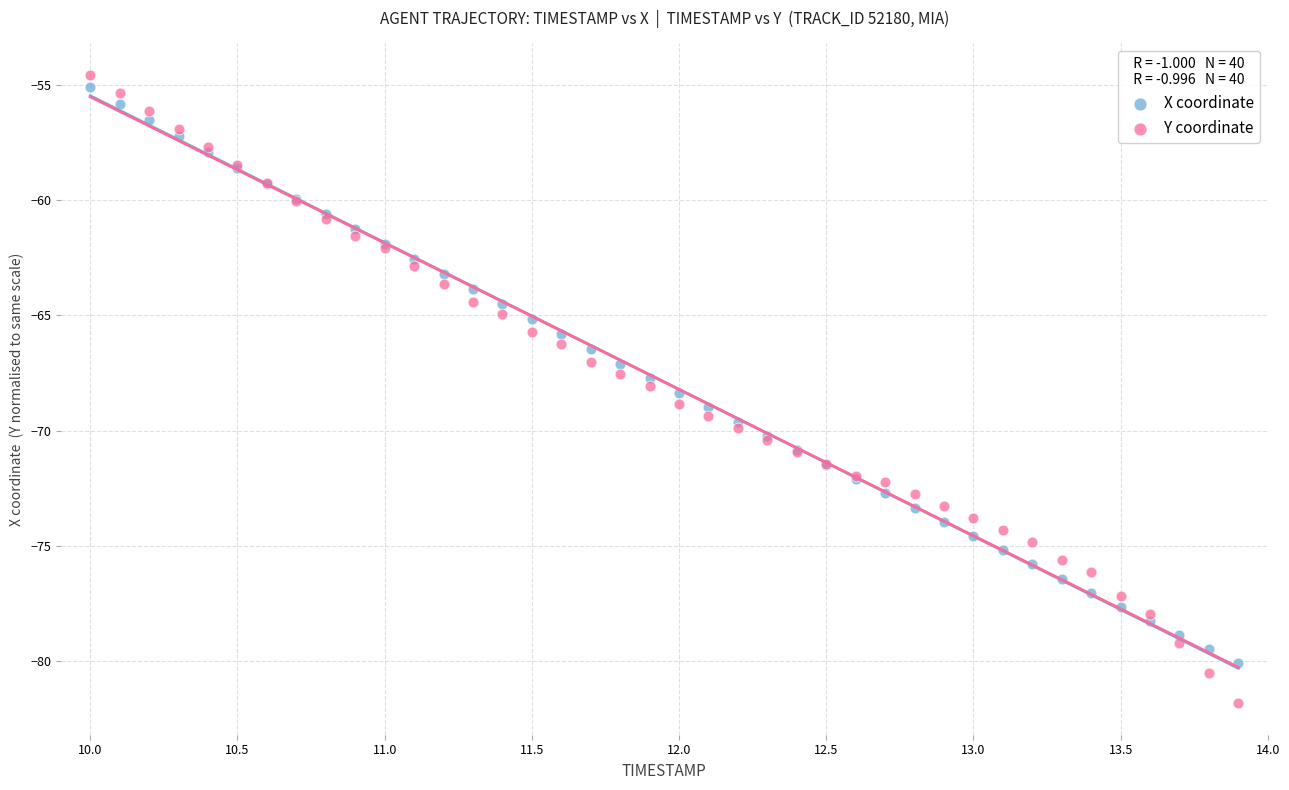

Which series has the largest Y range (max minus min)?

Y coordinate